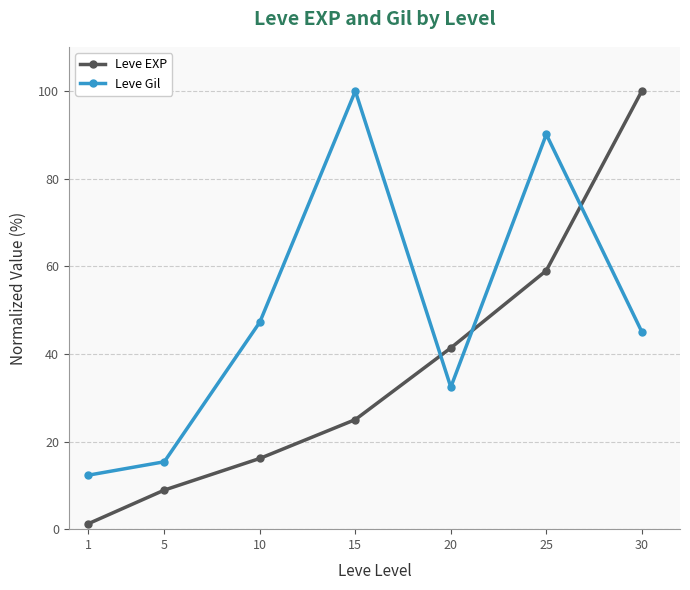

Reading left to right, transcribe all the data shown in this chart.

Leve EXP: 1.2	8.9	16.1	25.0	41.4	59.0	100.0
Leve Gil: 12.3	15.4	47.3	100.0	32.4	90.1	45.1